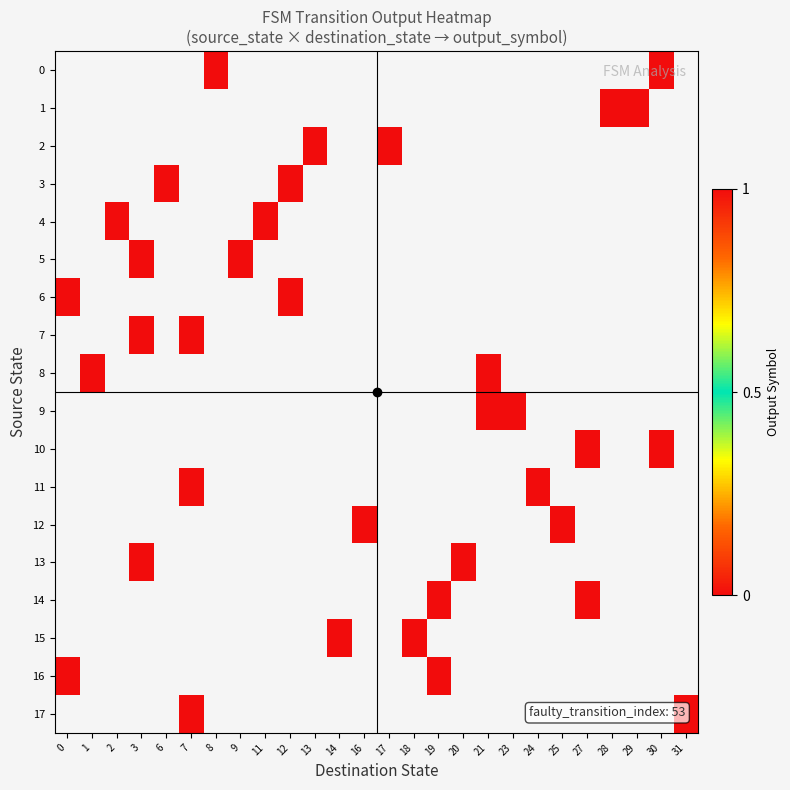

Count the number of categories in the chart.

26